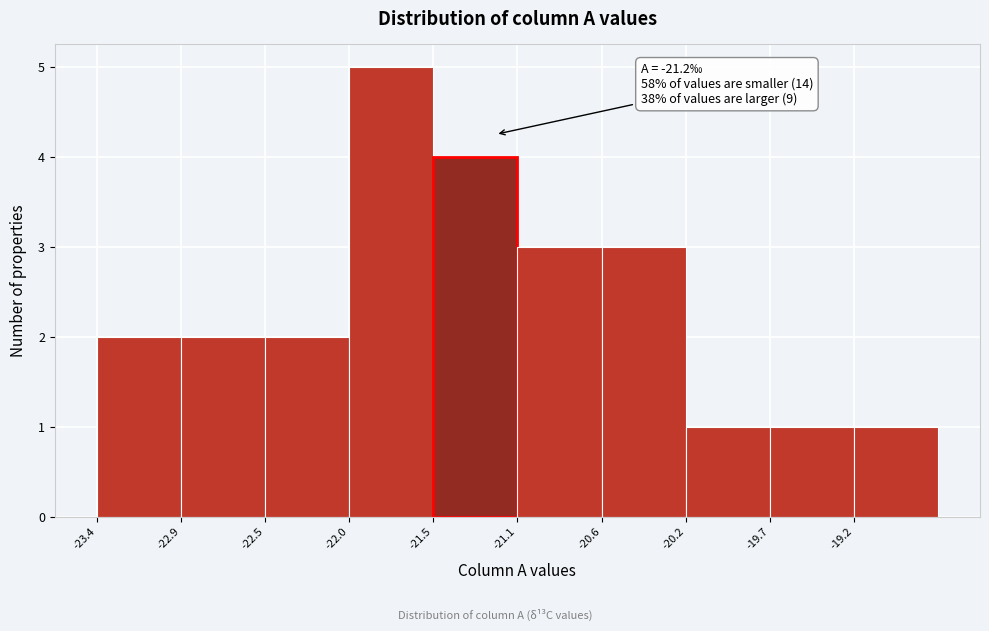

Which range on the x-axis has the tallest bar?

-22.00 to -21.55